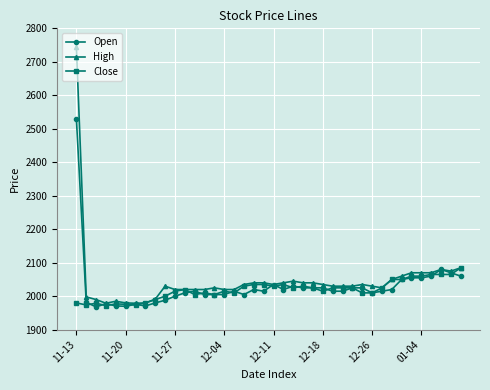

What is the value of the Close point at the 9th from the left?

1990